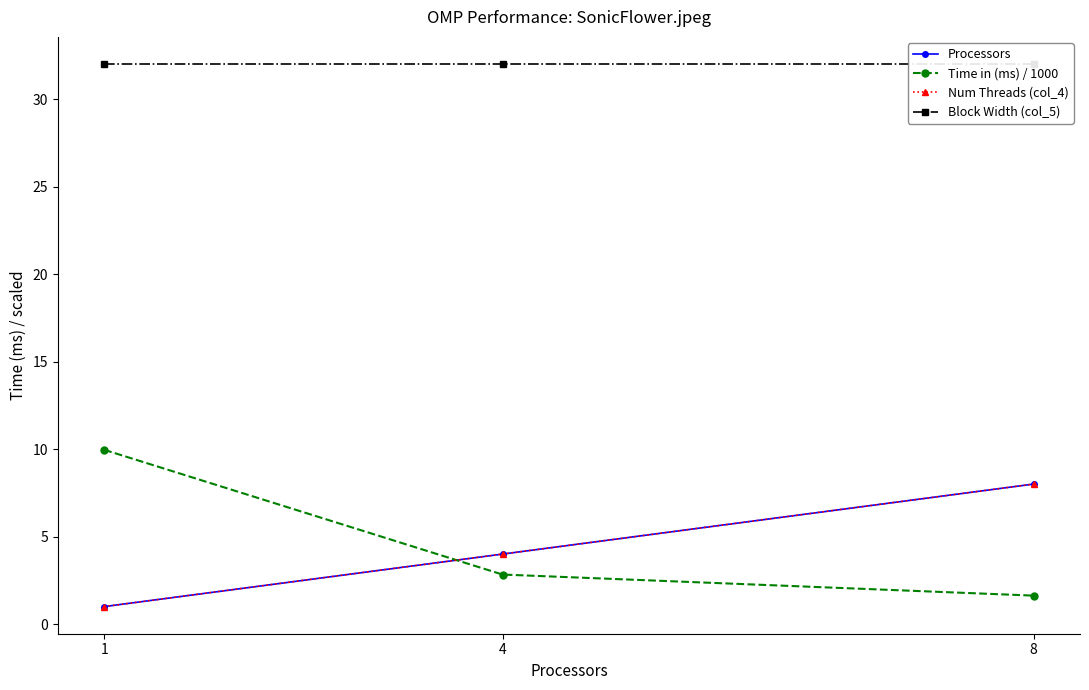

True or false: Time in (ms) / 1000 has a value of 2.8 at 4.

True